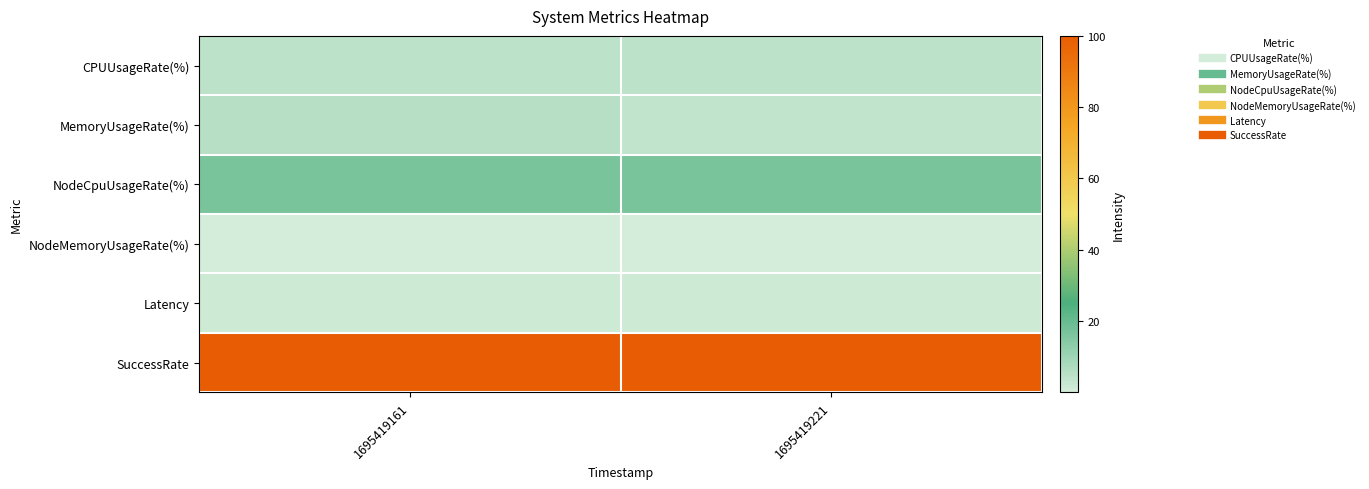

What is the total value across all series at 1695419161?

128.5